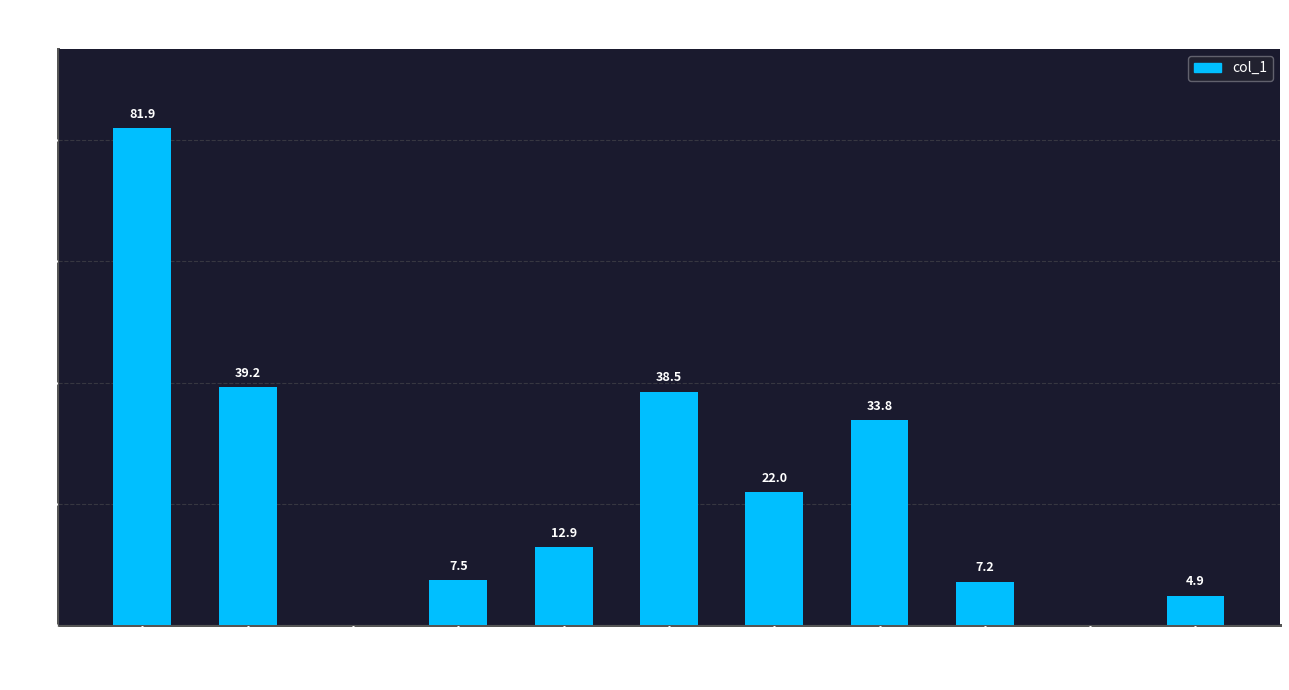

What is the sum of all values?

247.9